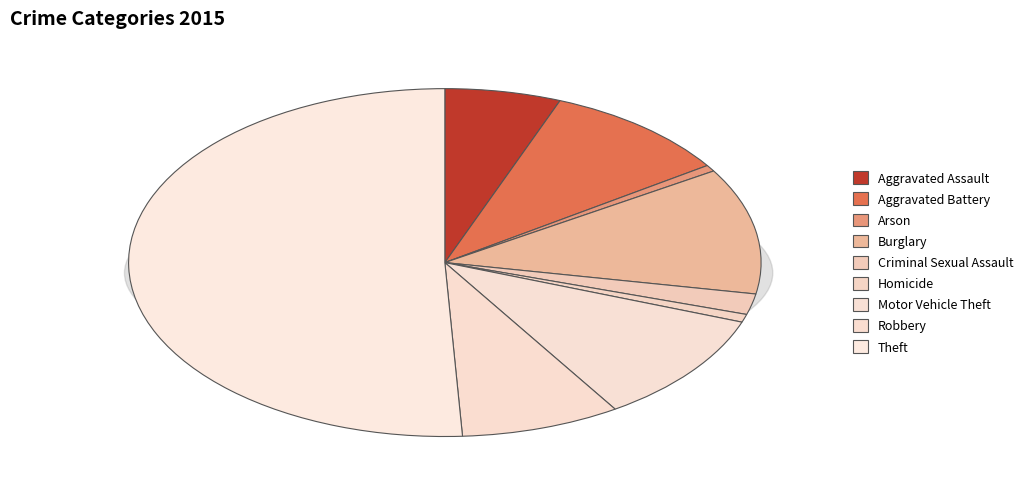

Is the sum of Robbery and Aggravated Assault greater than half?

No